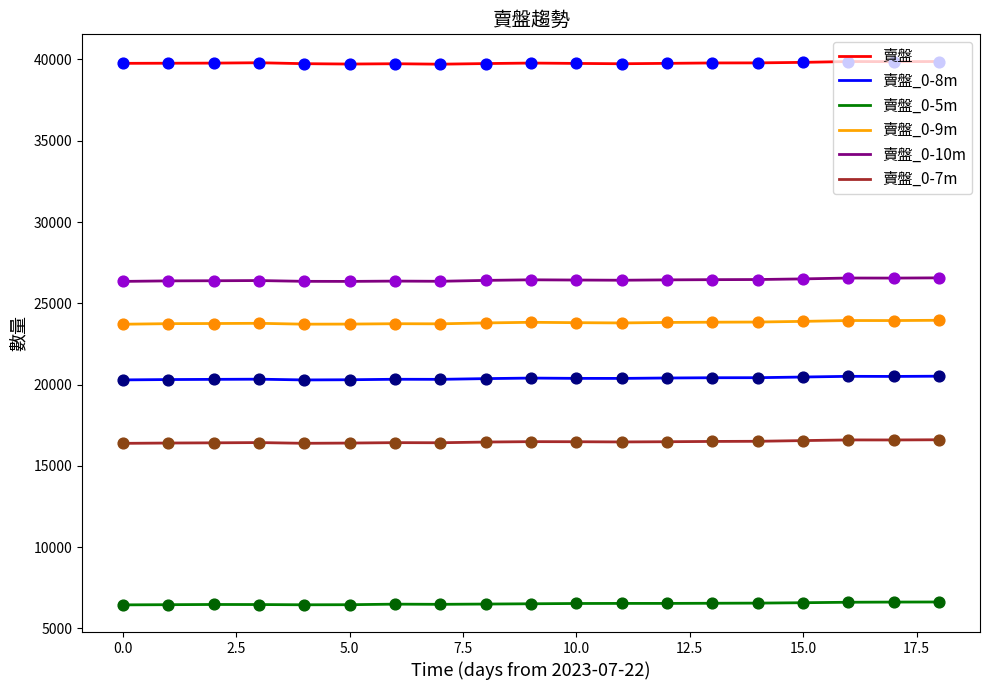

Which series has the largest total across all categories?

賣盤